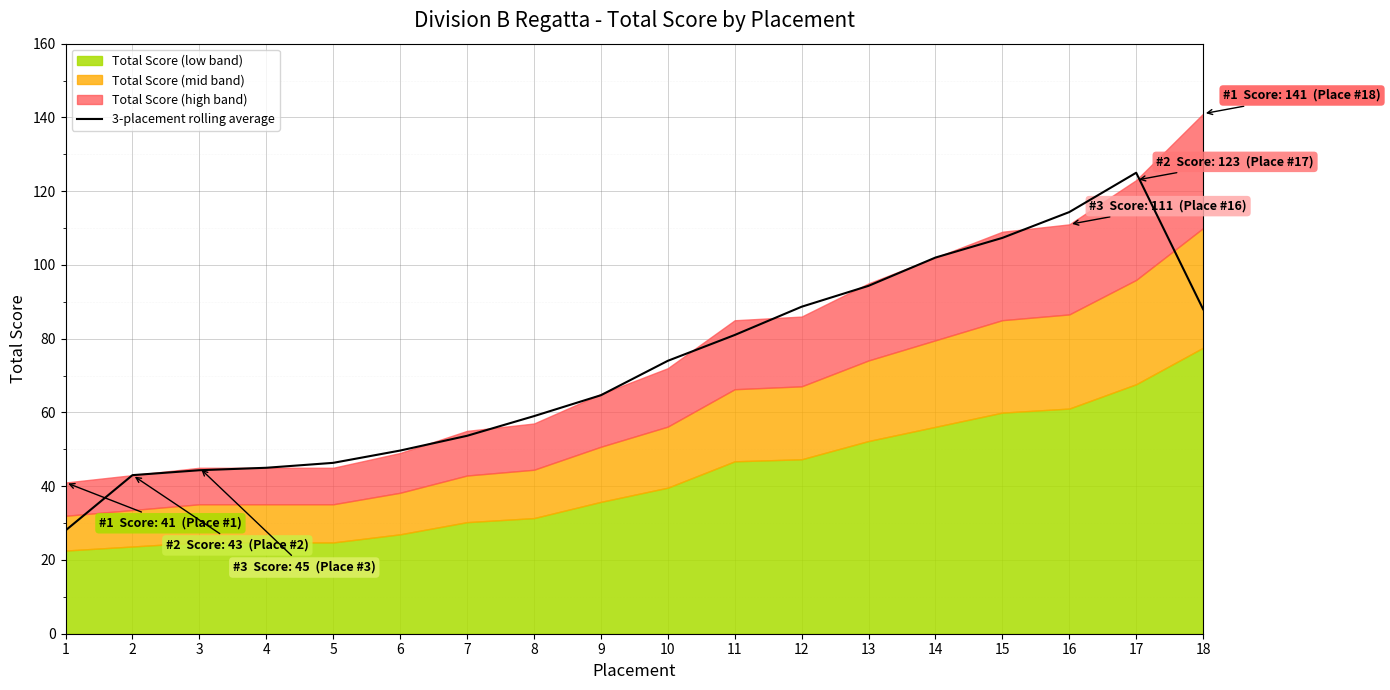

How many lines are shown in the chart?

1